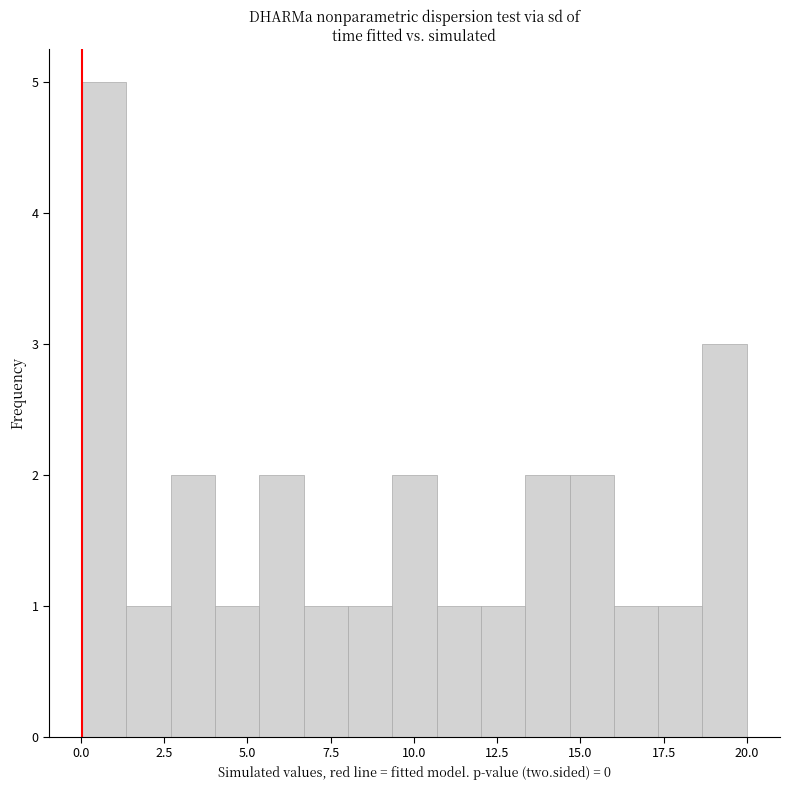

Around what value on the x-axis is the tallest bar? Give the approximate position of its centre, as read against the axis.

0.5